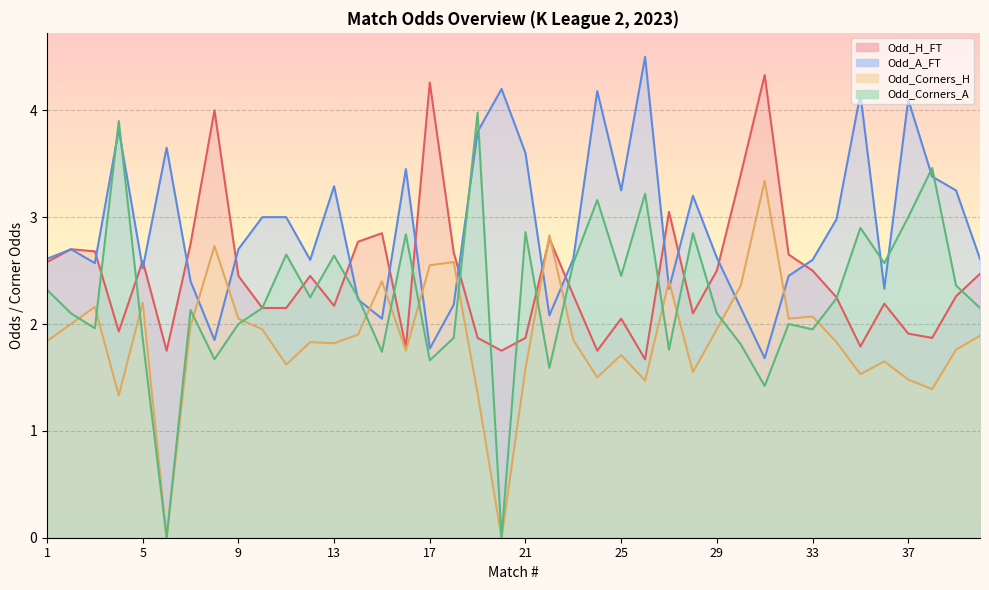

Rank the series by their average value, from highest to lowest.

Odd_A_FT, Odd_H_FT, Odd_Corners_A, Odd_Corners_H